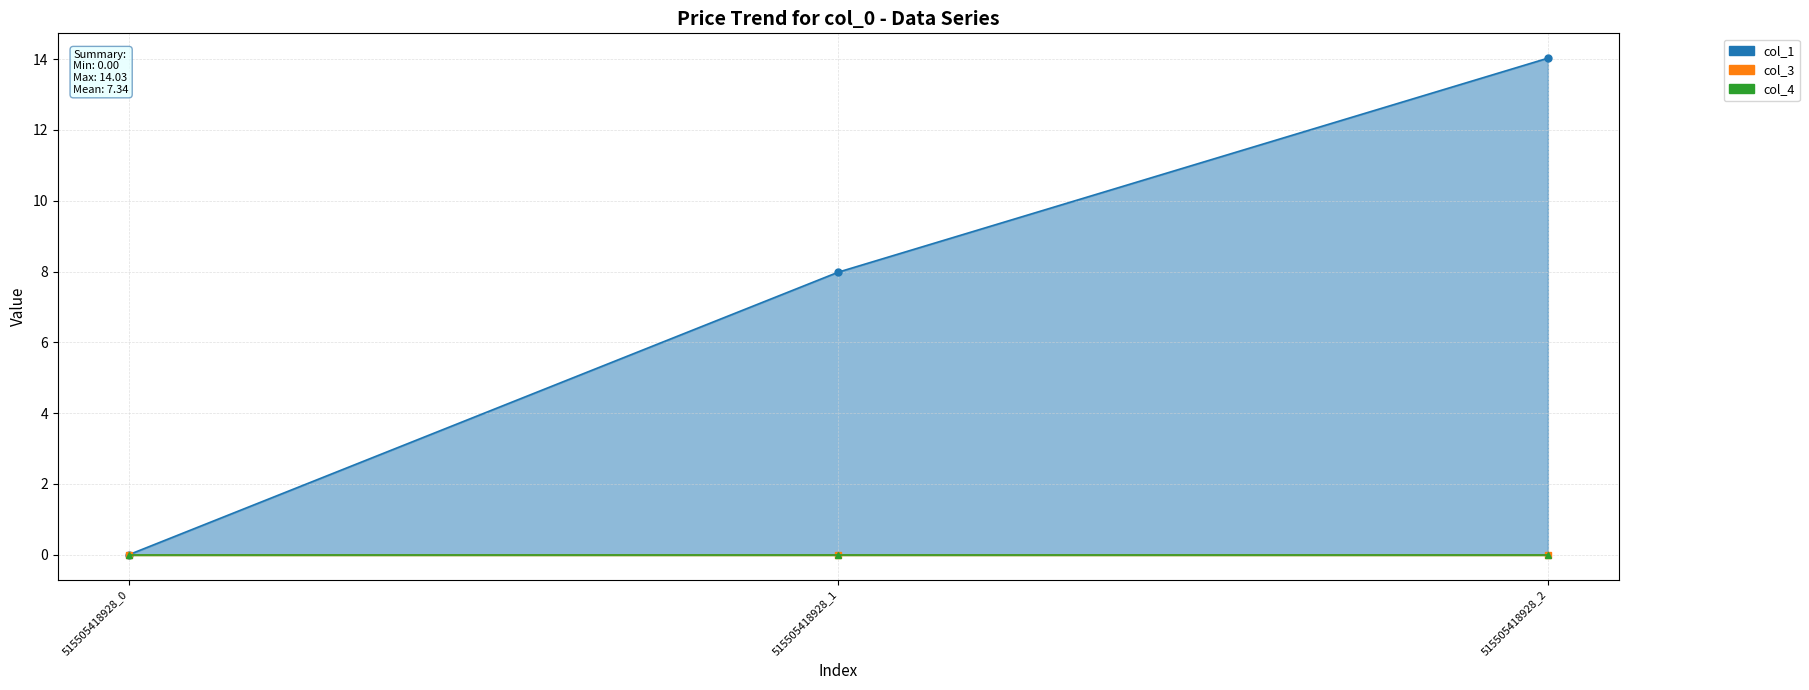

At which category does the chart reach its peak across all series?

515505418928_2